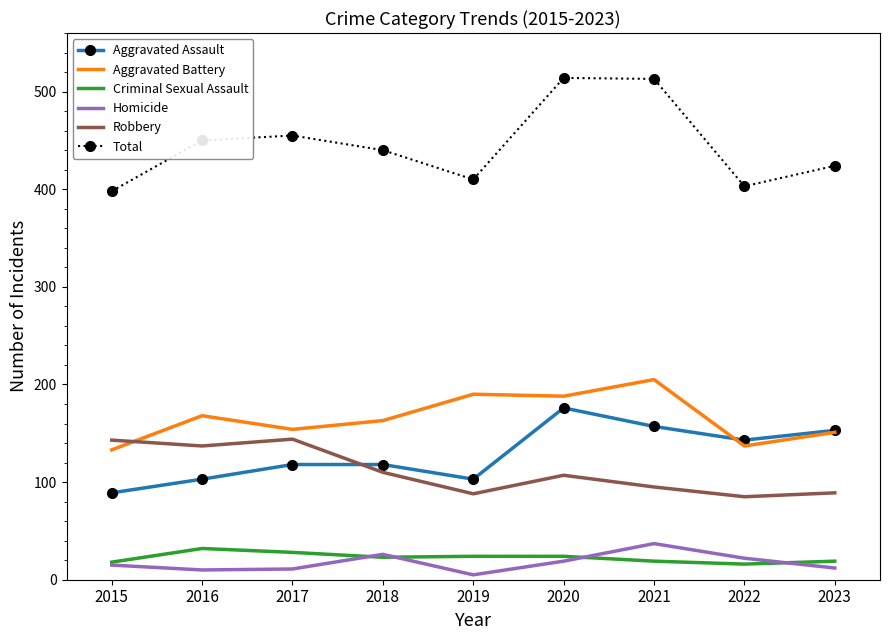

Which series has the largest total across all categories?

Total